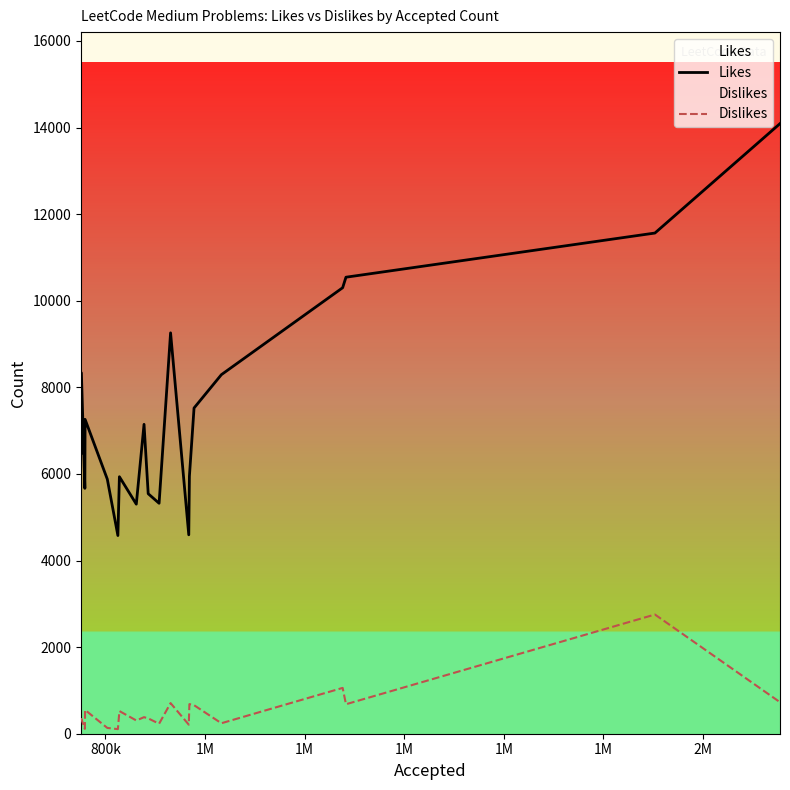

In Dislikes, how many points are lower than both neighbors (excluding endpoints)?

7